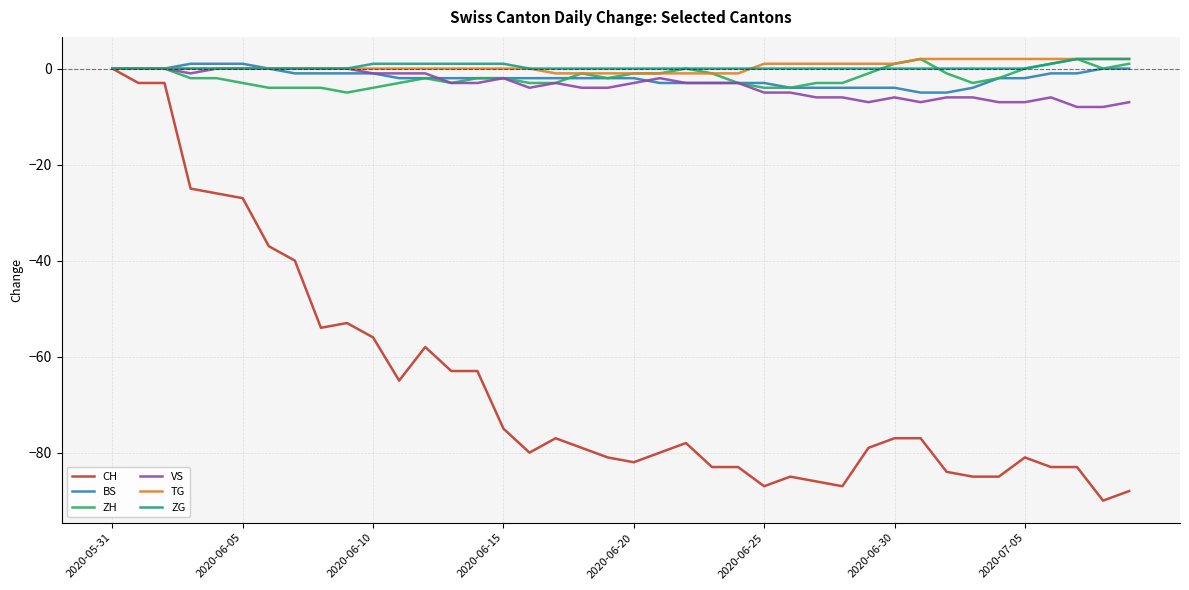

How many lines are shown in the chart?

6